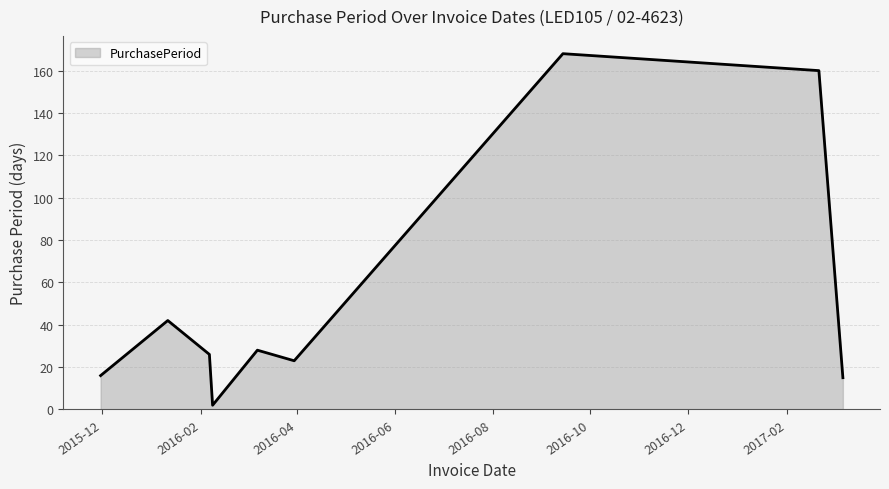

What is the maximum value shown in the chart?

168